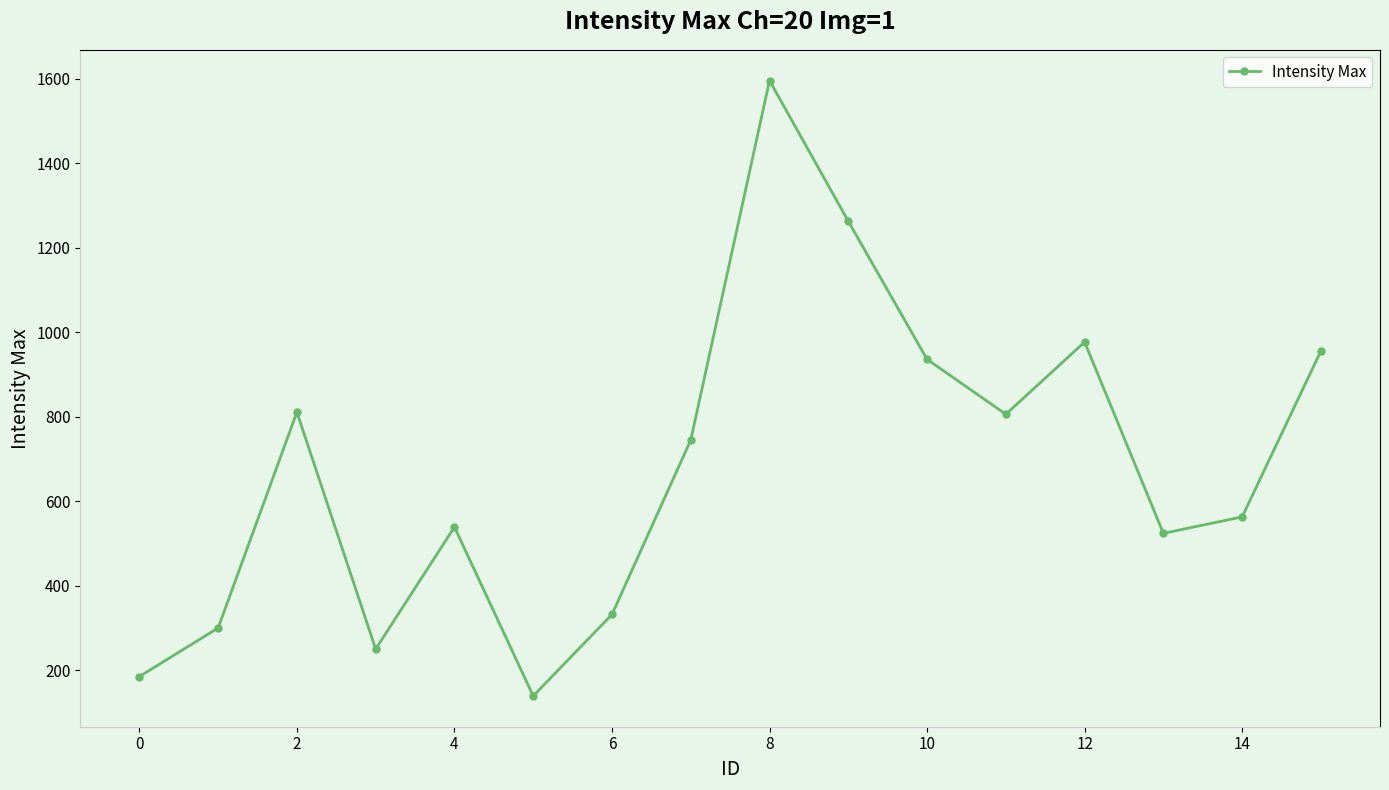

What is the value of the 2nd point from the left?

300